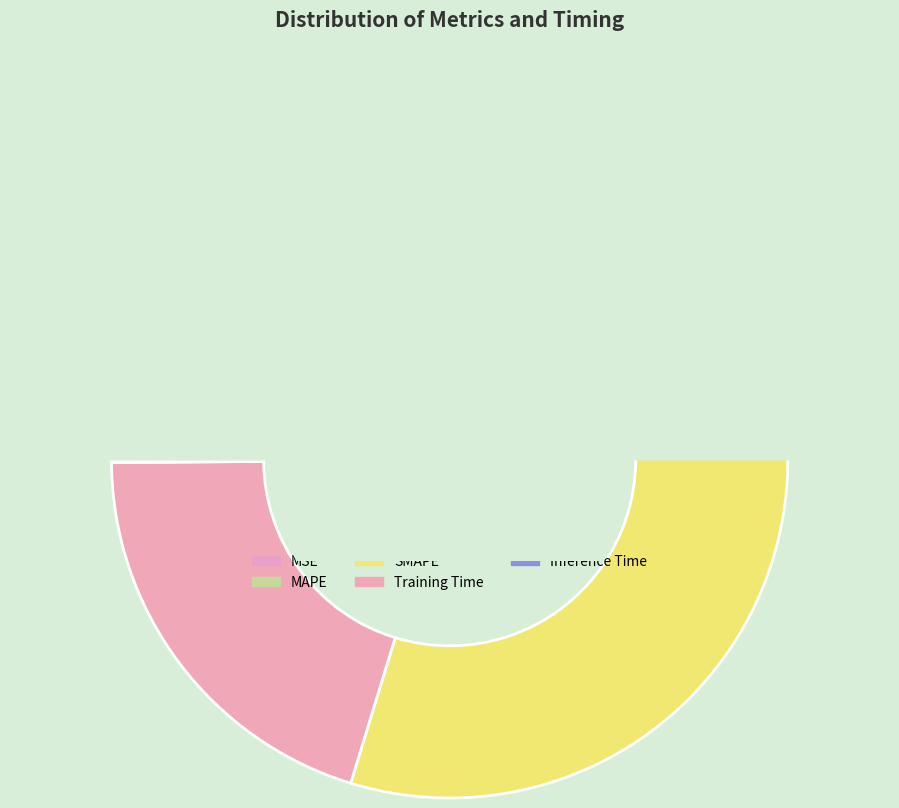

Is it true that MSE is 7% of the pie?

True